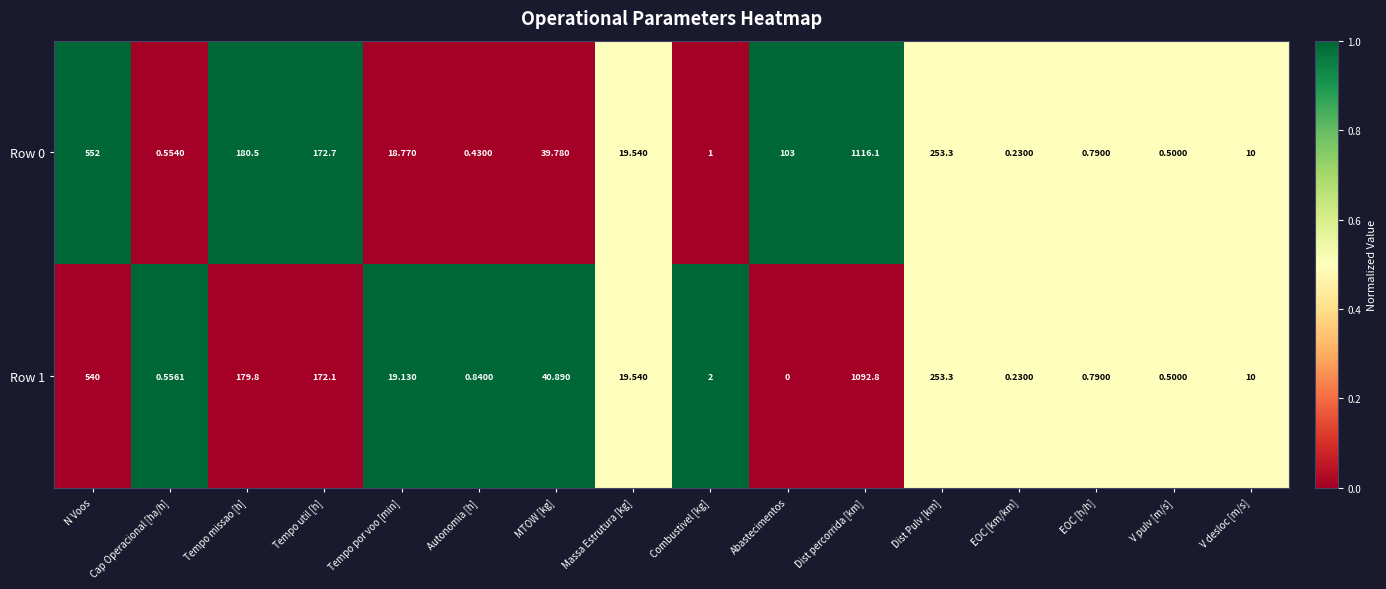

Rank the series by their maximum value, from lowest to highest.

Row 1, Row 0